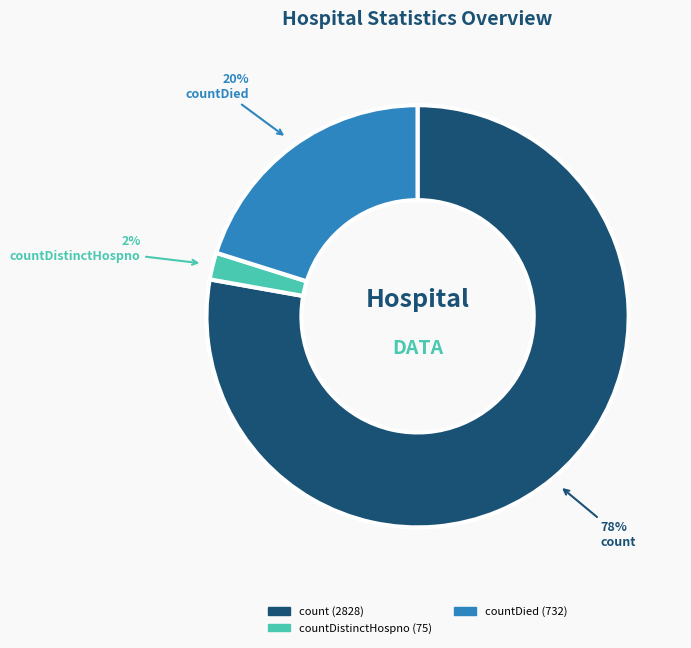

To the nearest percent, what is the average slice percentage?

33%